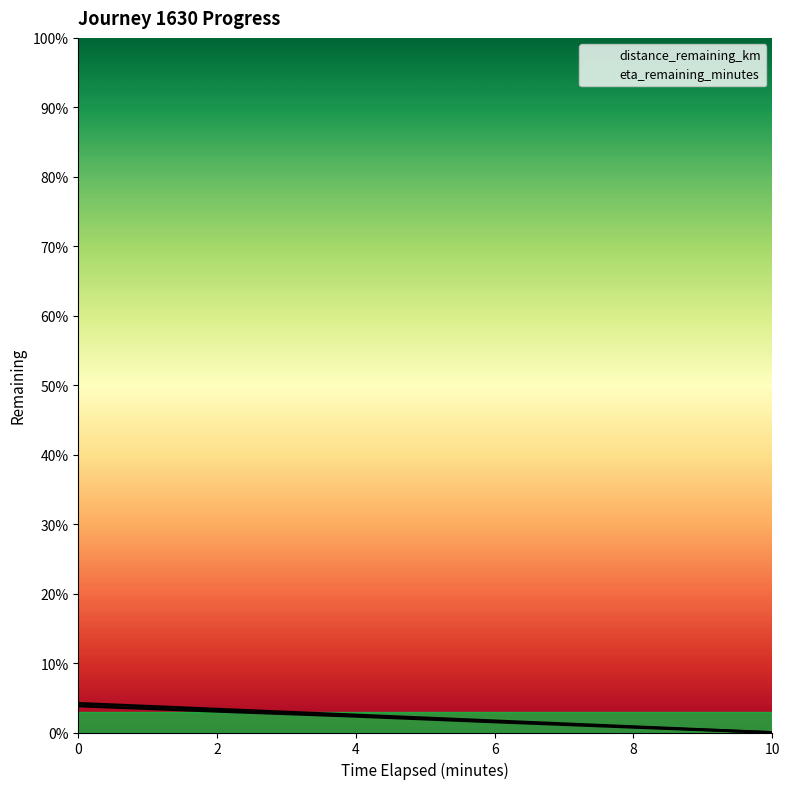

What is the sum of all eta_remaining_minutes values?

1.3